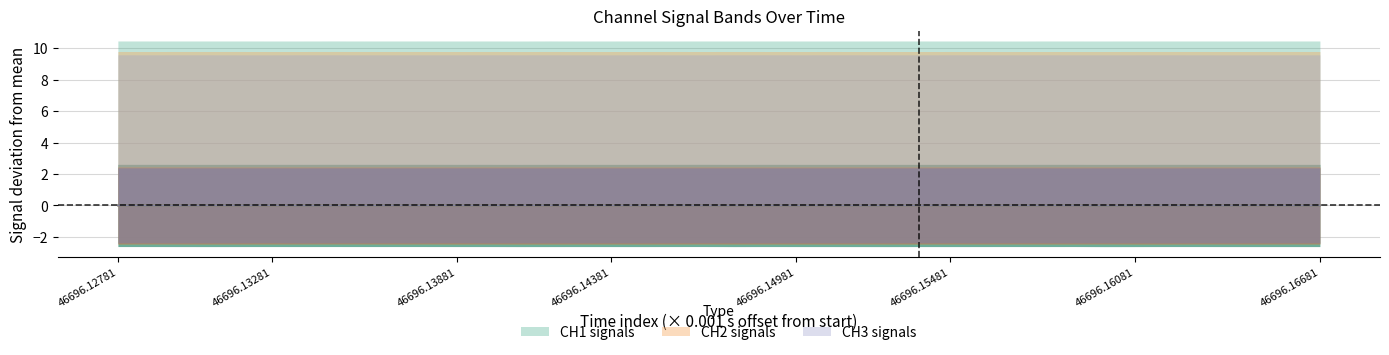

At which category is the sum across all series the highest?

46696.16681